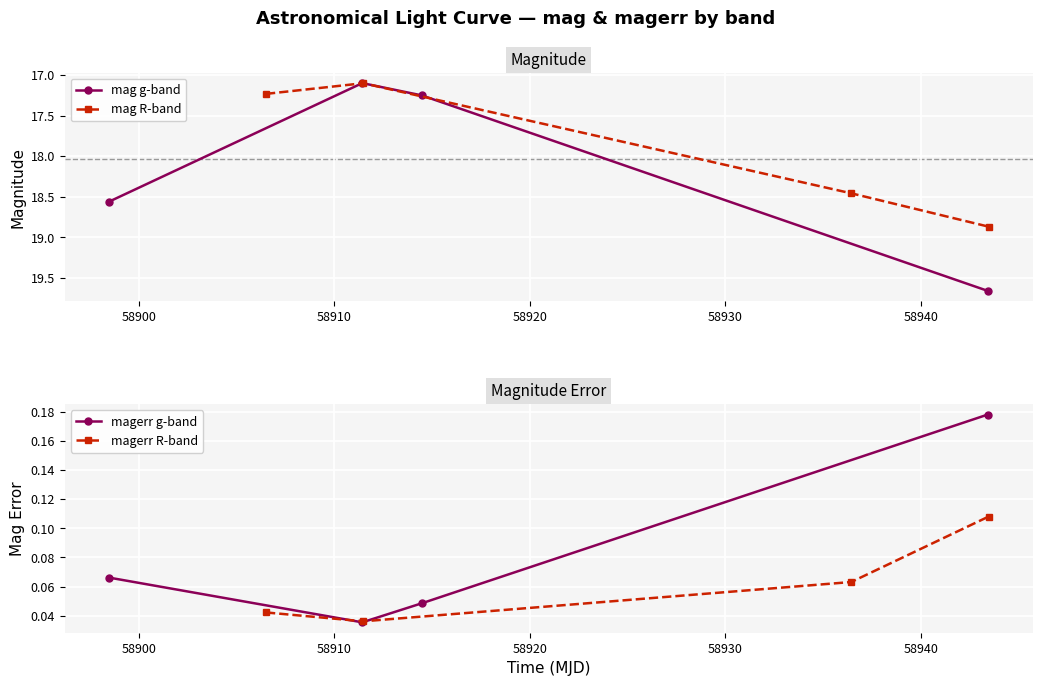

What are all the series names shown in the legend?

mag g-band, mag R-band, magerr g-band, magerr R-band